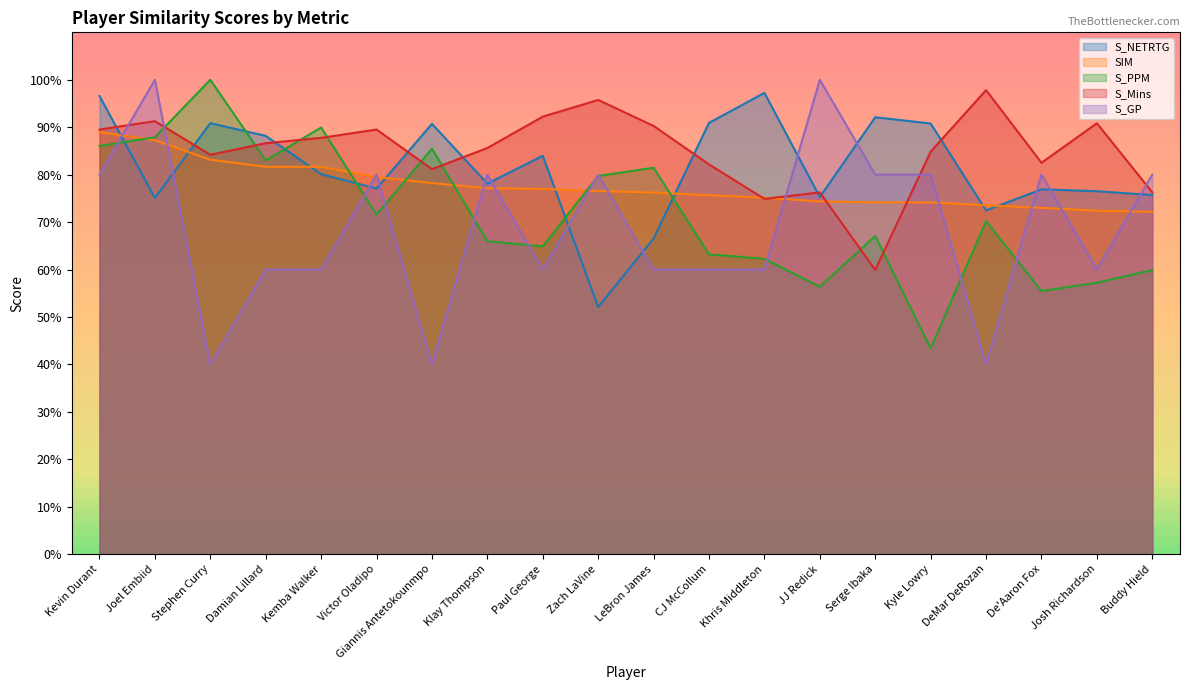

Reading left to right, extract all data points from this chart.

S_NETRTG: Kevin Durant=1.0	Joel Embiid=0.8	Stephen Curry=0.9	Damian Lillard=0.9	Kemba Walker=0.8	Victor Oladipo=0.8	Giannis Antetokounmpo=0.9	Klay Thompson=0.8	Paul George=0.8	Zach LaVine=0.5	LeBron James=0.7	CJ McCollum=0.9	Khris Middleton=1.0	JJ Redick=0.8	Serge Ibaka=0.9	Kyle Lowry=0.9	DeMar DeRozan=0.7	De'Aaron Fox=0.8	Josh Richardson=0.8	Buddy Hield=0.8
SIM: Kevin Durant=0.9	Joel Embiid=0.9	Stephen Curry=0.8	Damian Lillard=0.8	Kemba Walker=0.8	Victor Oladipo=0.8	Giannis Antetokounmpo=0.8	Klay Thompson=0.8	Paul George=0.8	Zach LaVine=0.8	LeBron James=0.8	CJ McCollum=0.8	Khris Middleton=0.8	JJ Redick=0.7	Serge Ibaka=0.7	Kyle Lowry=0.7	DeMar DeRozan=0.7	De'Aaron Fox=0.7	Josh Richardson=0.7	Buddy Hield=0.7
S_PPM: Kevin Durant=0.9	Joel Embiid=0.9	Stephen Curry=1.0	Damian Lillard=0.8	Kemba Walker=0.9	Victor Oladipo=0.7	Giannis Antetokounmpo=0.9	Klay Thompson=0.7	Paul George=0.6	Zach LaVine=0.8	LeBron James=0.8	CJ McCollum=0.6	Khris Middleton=0.6	JJ Redick=0.6	Serge Ibaka=0.7	Kyle Lowry=0.4	DeMar DeRozan=0.7	De'Aaron Fox=0.6	Josh Richardson=0.6	Buddy Hield=0.6
S_Mins: Kevin Durant=0.9	Joel Embiid=0.9	Stephen Curry=0.8	Damian Lillard=0.9	Kemba Walker=0.9	Victor Oladipo=0.9	Giannis Antetokounmpo=0.8	Klay Thompson=0.9	Paul George=0.9	Zach LaVine=1.0	LeBron James=0.9	CJ McCollum=0.8	Khris Middleton=0.7	JJ Redick=0.8	Serge Ibaka=0.6	Kyle Lowry=0.8	DeMar DeRozan=1.0	De'Aaron Fox=0.8	Josh Richardson=0.9	Buddy Hield=0.8
S_GP: Kevin Durant=0.8	Joel Embiid=1.0	Stephen Curry=0.4	Damian Lillard=0.6	Kemba Walker=0.6	Victor Oladipo=0.8	Giannis Antetokounmpo=0.4	Klay Thompson=0.8	Paul George=0.6	Zach LaVine=0.8	LeBron James=0.6	CJ McCollum=0.6	Khris Middleton=0.6	JJ Redick=1.0	Serge Ibaka=0.8	Kyle Lowry=0.8	DeMar DeRozan=0.4	De'Aaron Fox=0.8	Josh Richardson=0.6	Buddy Hield=0.8